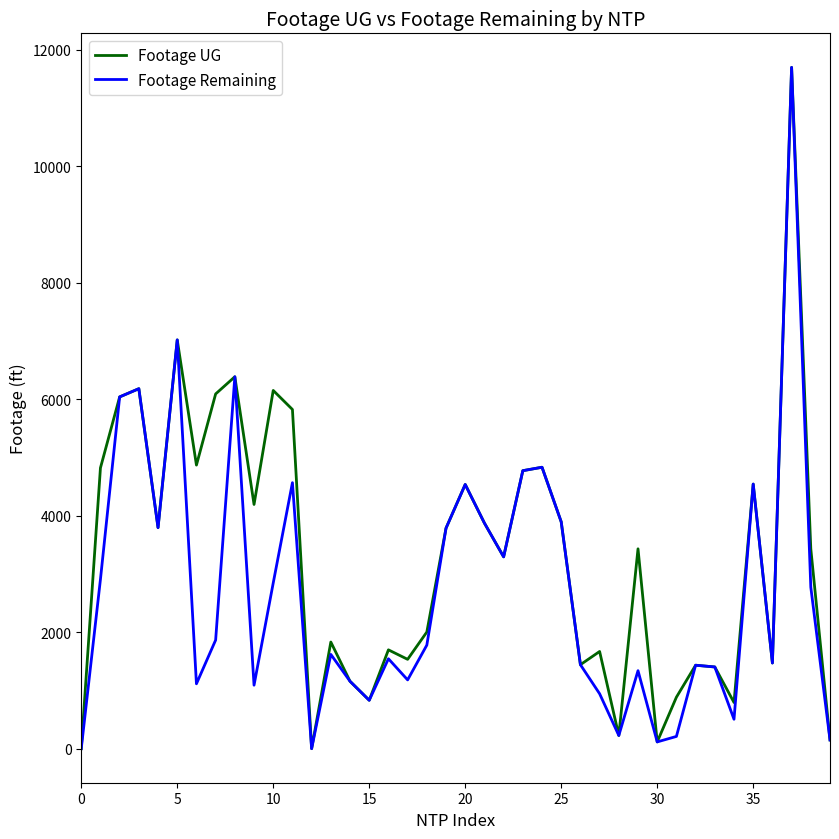

List the series in order of their overall mean, lowest first.

Footage Remaining, Footage UG